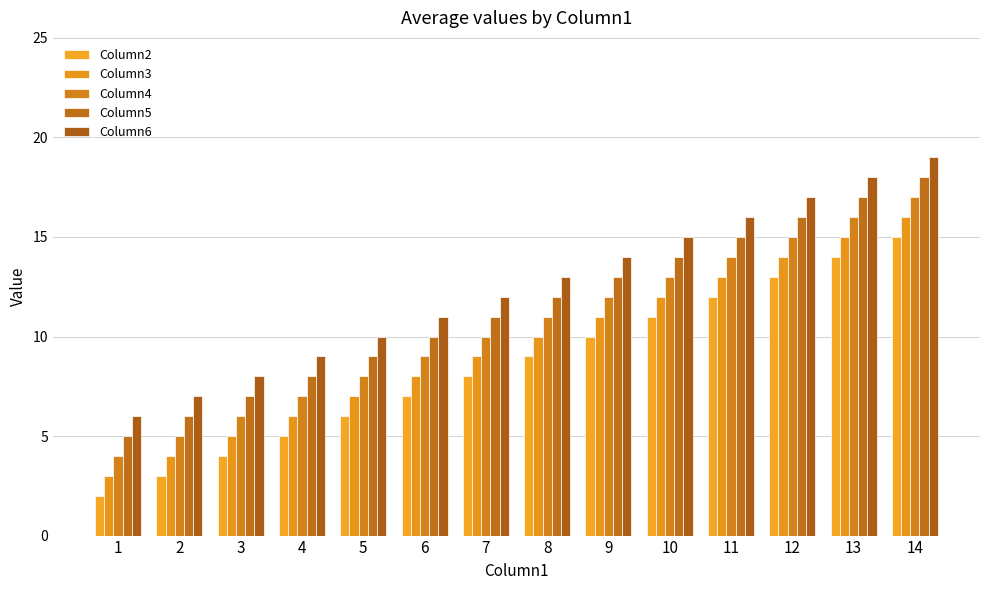

How many categories are shown in the chart?

14